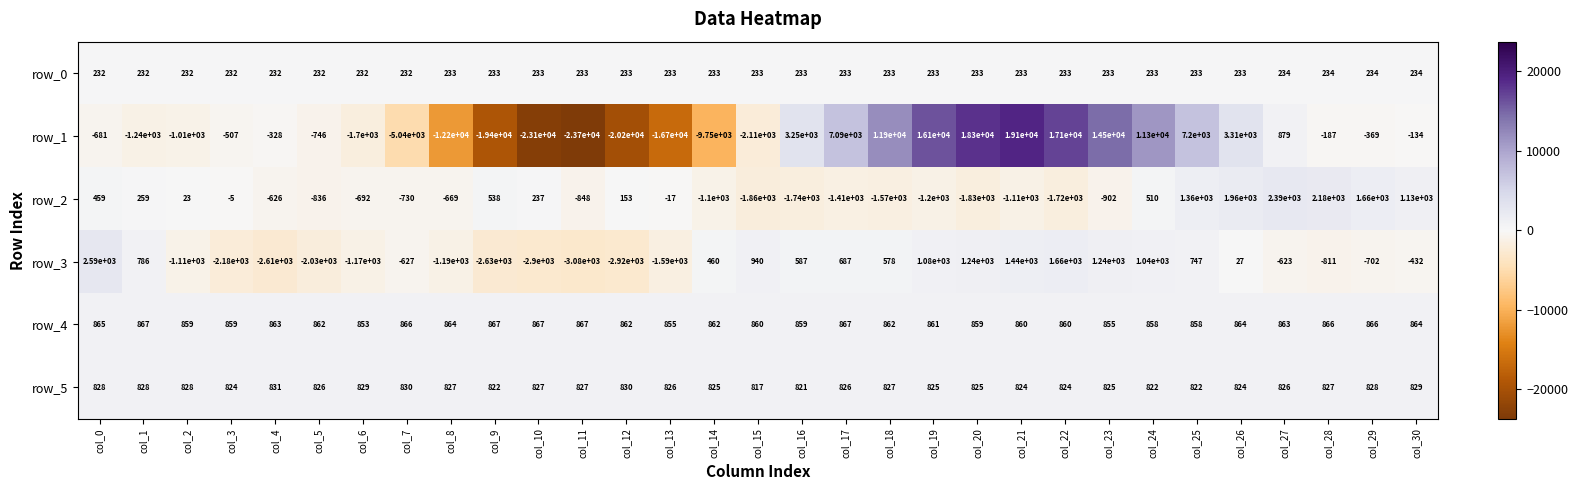

Rank the series by their maximum value, from highest to lowest.

row_1, row_3, row_2, row_4, row_5, row_0